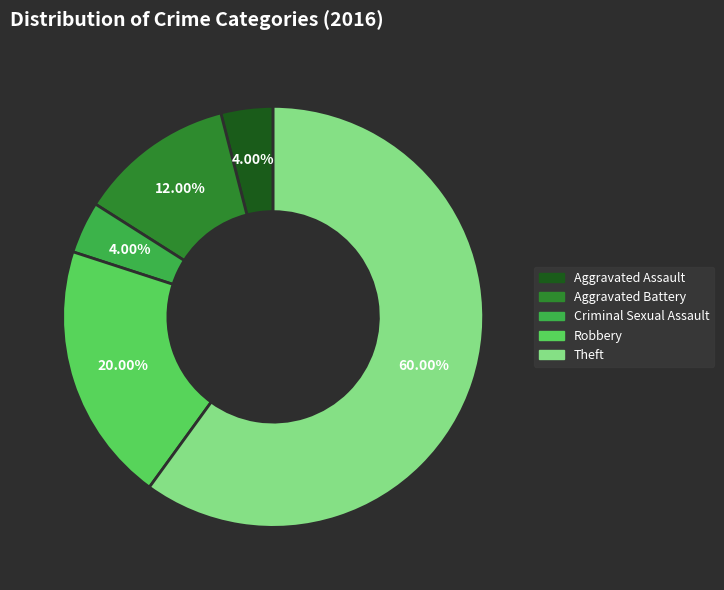

Which slice is the largest?

Theft